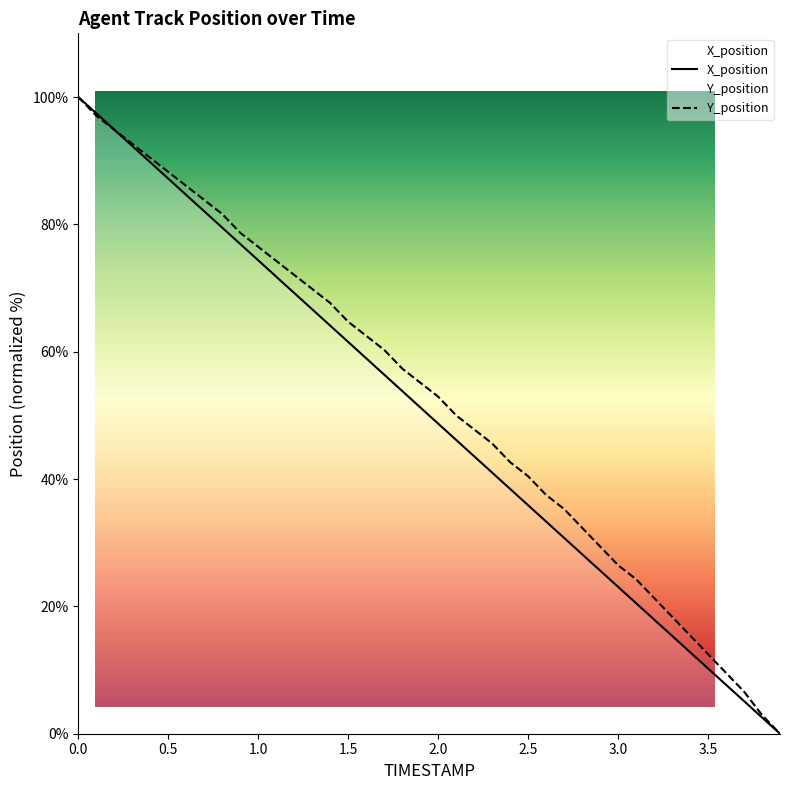

Reading right to left, extract all data points from this chart.

X_position: 3.9=0.0	3.8=2.6	3.7=5.1	3.6=7.7	3.5=10.2	3.4=12.8	3.3=15.4	3.2=17.9	3.1=20.5	3.0=23.1	2.9=25.6	2.8=28.2	2.7=30.8	2.6=33.3	2.5=35.9	2.4=38.4	2.3=41.0	2.2=43.6	2.1=46.1	2.0=48.7	1.9=51.3	1.8=53.8	1.7=56.4	1.6=59.0	1.5=61.5	1.4=64.1	1.3=66.7	1.2=69.2	1.1=71.8	1.0=74.4	0.9=76.9	0.8=79.5	0.7=82.0	0.6=84.6	0.5=87.2	0.4=89.7	0.3=92.3	0.2=94.9	0.1=97.4	0.0=100.0
Y_position: 3.9=0.0	3.8=2.9	3.7=6.6	3.6=9.6	3.5=12.5	3.4=15.4	3.3=18.4	3.2=21.3	3.1=24.3	3.0=26.5	2.9=29.4	2.8=32.4	2.7=35.3	2.6=37.5	2.5=40.4	2.4=42.6	2.3=45.6	2.2=47.8	2.1=50.0	2.0=52.9	1.9=55.1	1.8=57.4	1.7=60.3	1.6=62.5	1.5=64.7	1.4=67.6	1.3=69.9	1.2=72.1	1.1=74.3	1.0=76.5	0.9=78.7	0.8=81.6	0.7=83.8	0.6=86.0	0.5=88.2	0.4=90.4	0.3=92.6	0.2=94.9	0.1=97.1	0.0=100.0